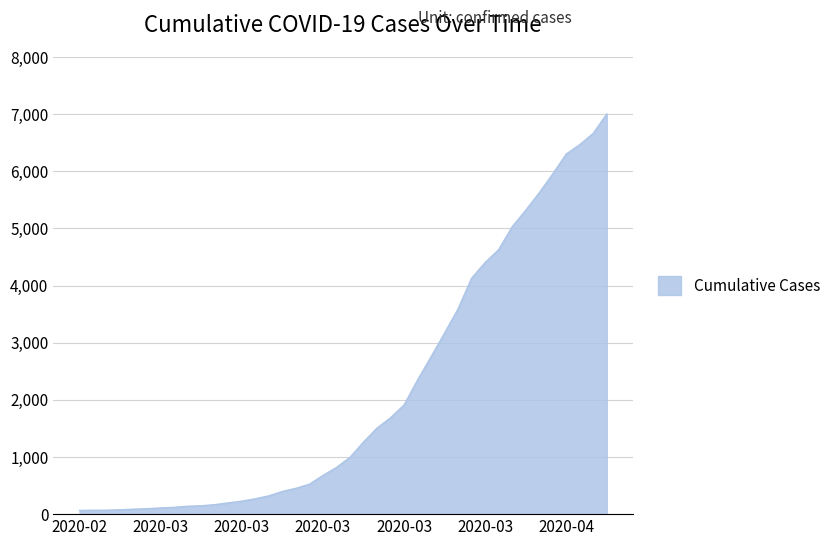

What is the difference between the maximum and minimum values?

6939